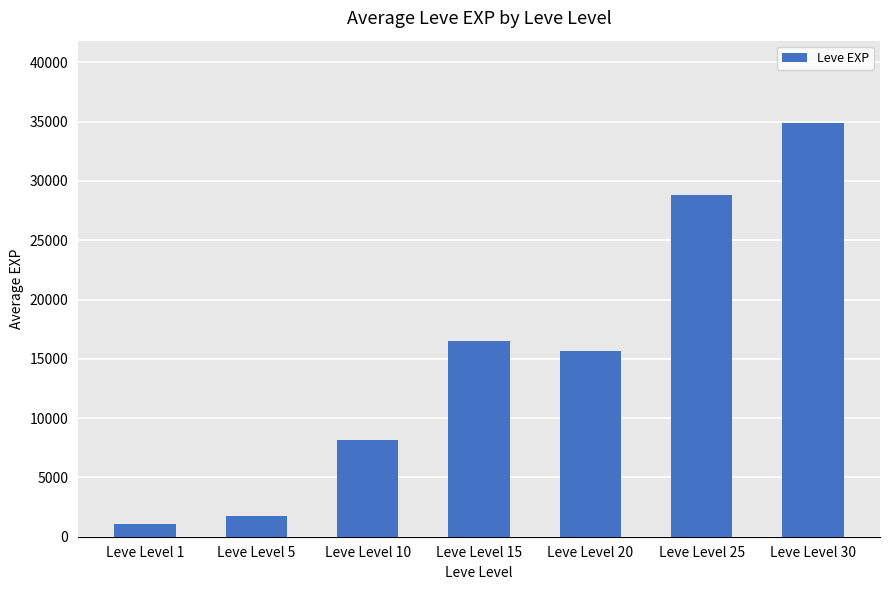

List the labels in order of value, smallest first.

Leve Level 1, Leve Level 5, Leve Level 10, Leve Level 20, Leve Level 15, Leve Level 25, Leve Level 30